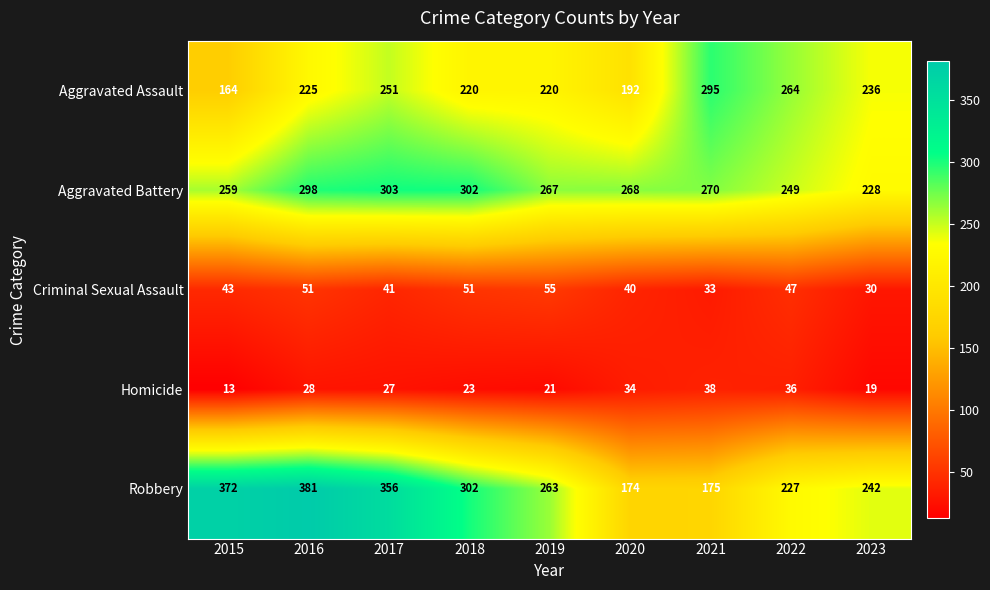

What is the average value of the Aggravated Assault series?

230